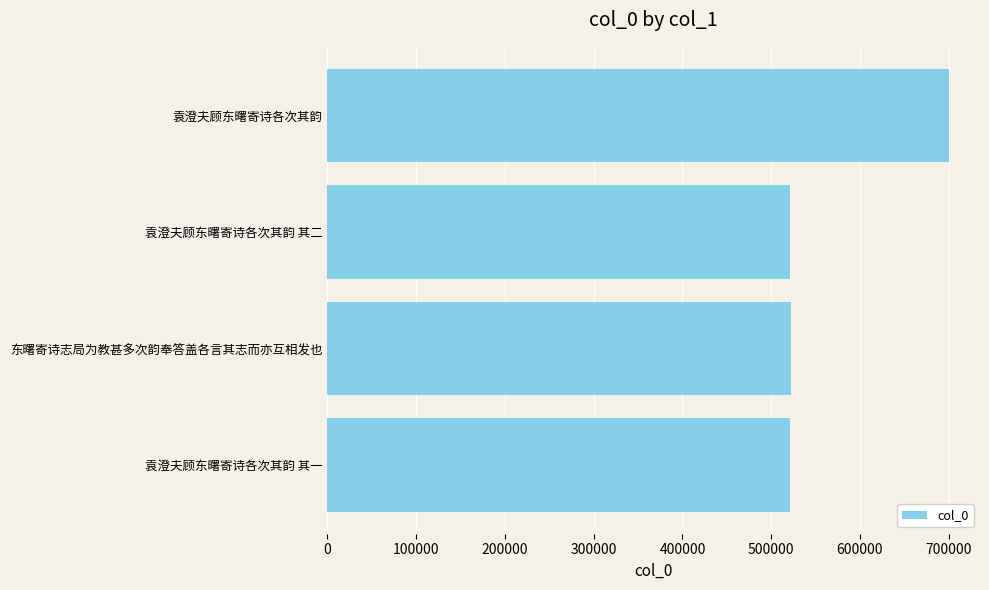

What is the sum of all values?

2264610